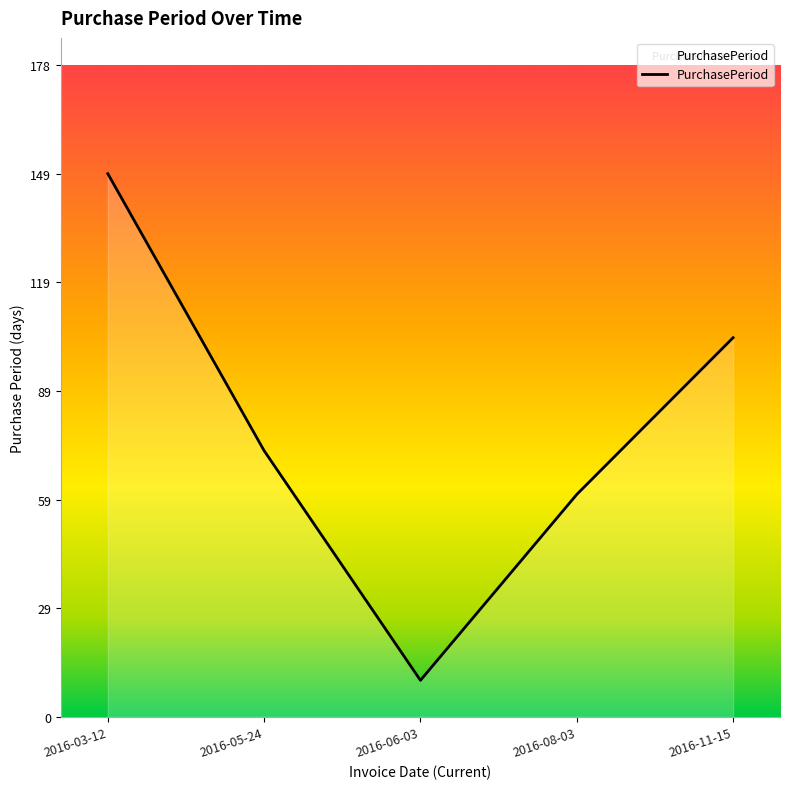

Which category has the lowest value across all series?

2016-06-03